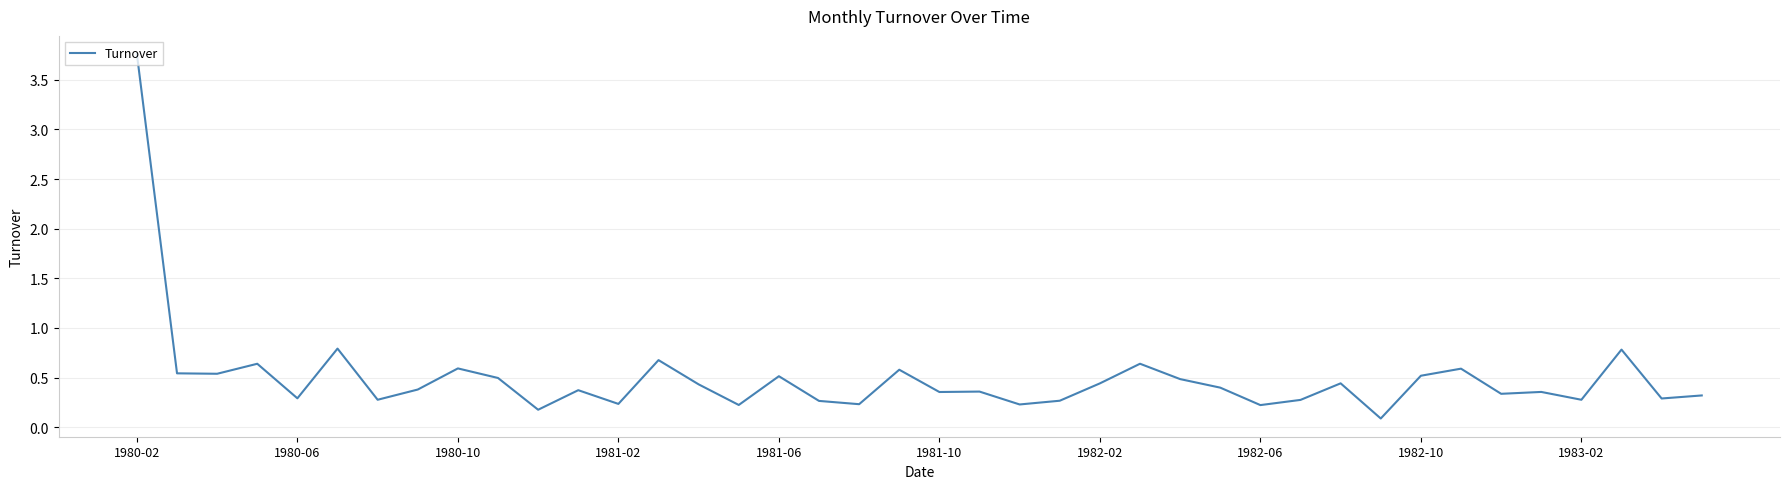

What is the difference between the maximum and minimum values?

3.7